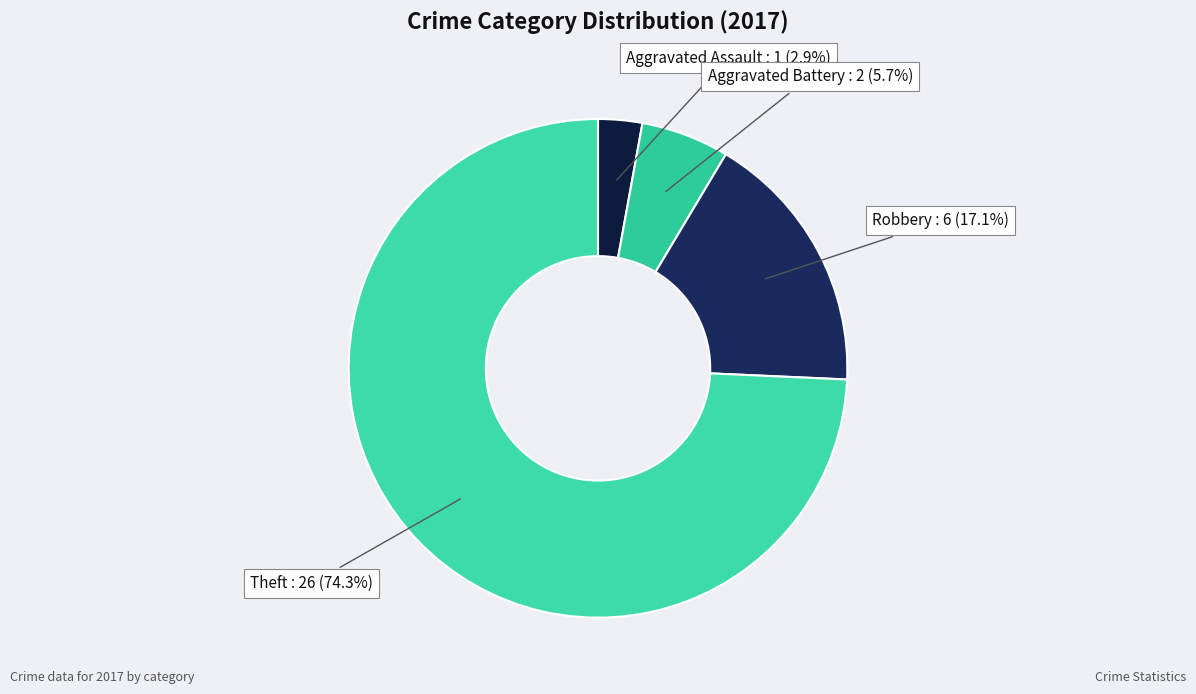

How many slices are in this pie chart?

4